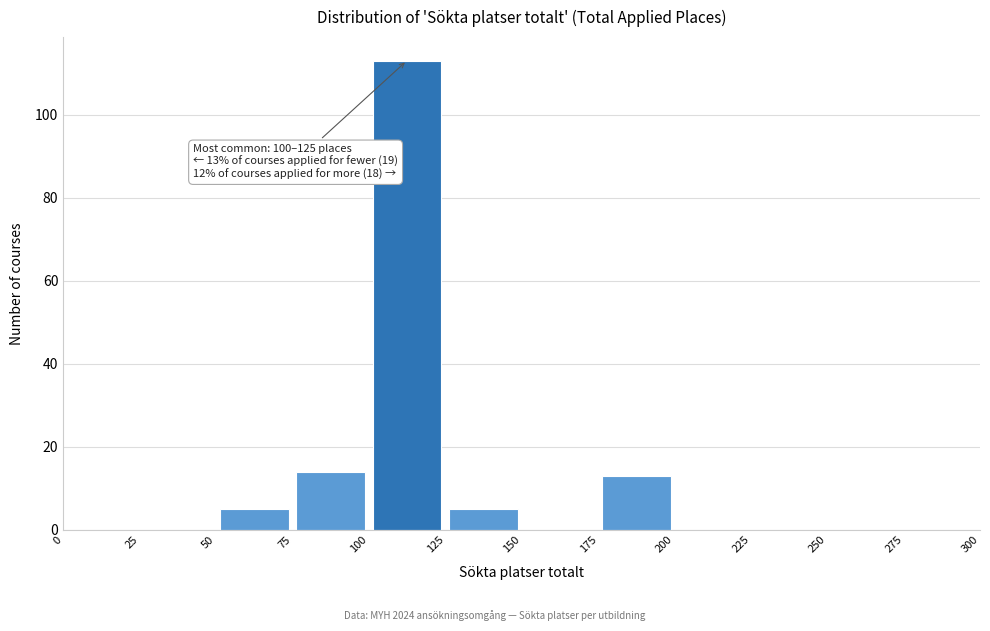

Over which range of the x-axis is the bar tallest?

100 to 125